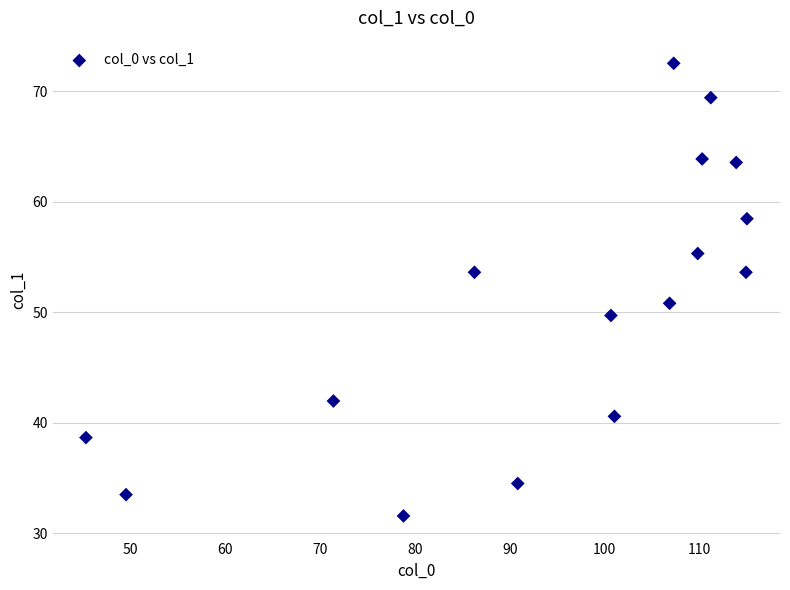

What is the range of X values (max minus min)?

69.7